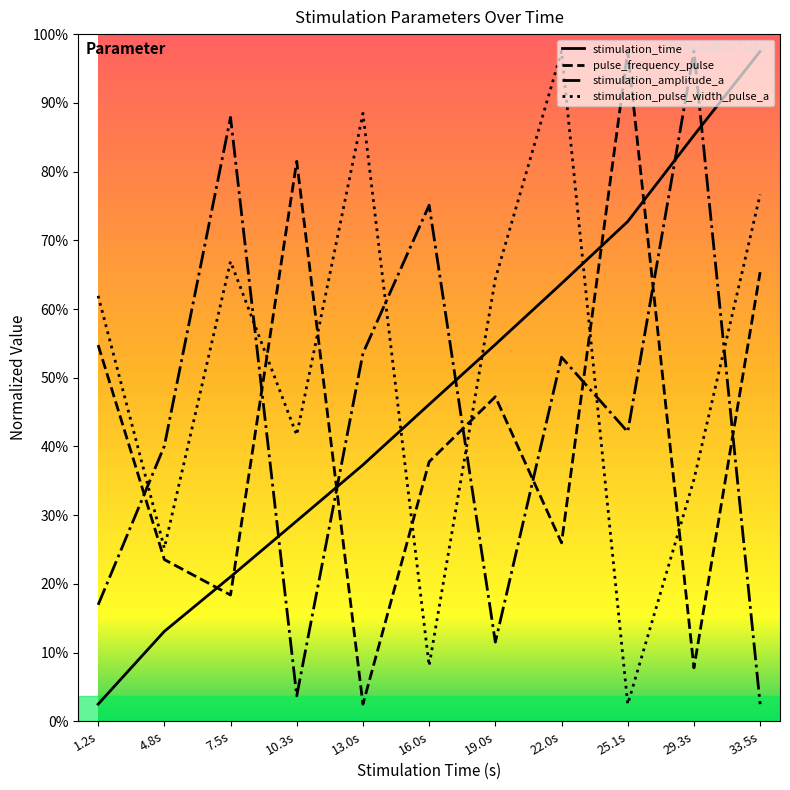

What are all the series names shown in the legend?

stimulation_time, pulse_frequency_pulse, stimulation_amplitude_a, stimulation_pulse_width_pulse_a